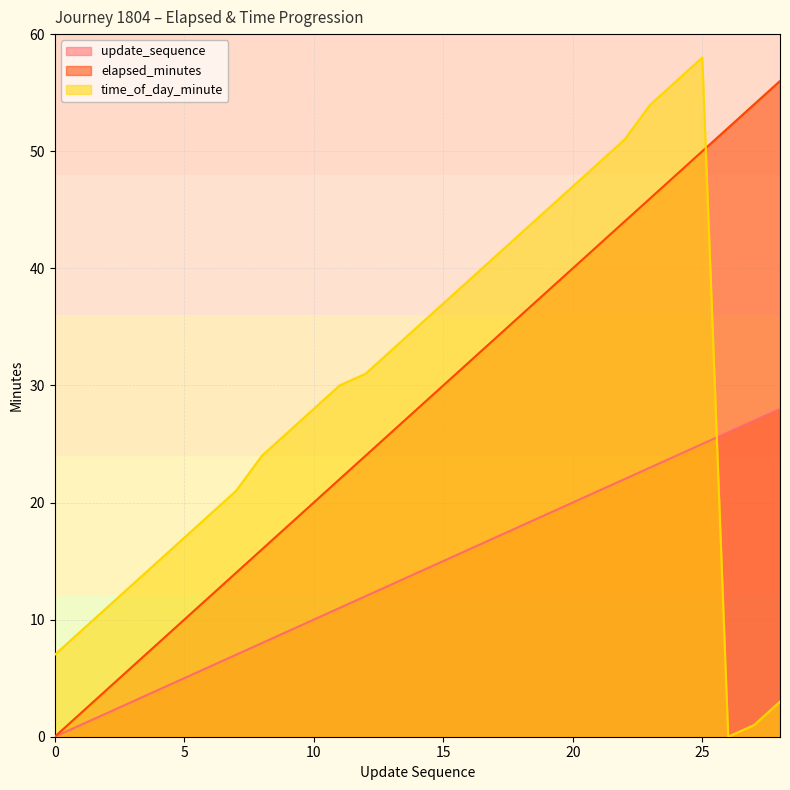

Is it true that update_sequence equals 23 at 23?

True